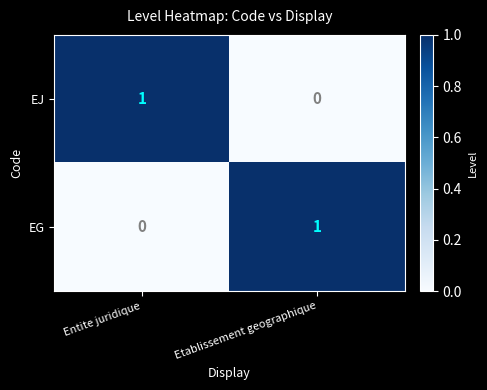

Where is EJ nearest to the value 0?

Etablissement geographique